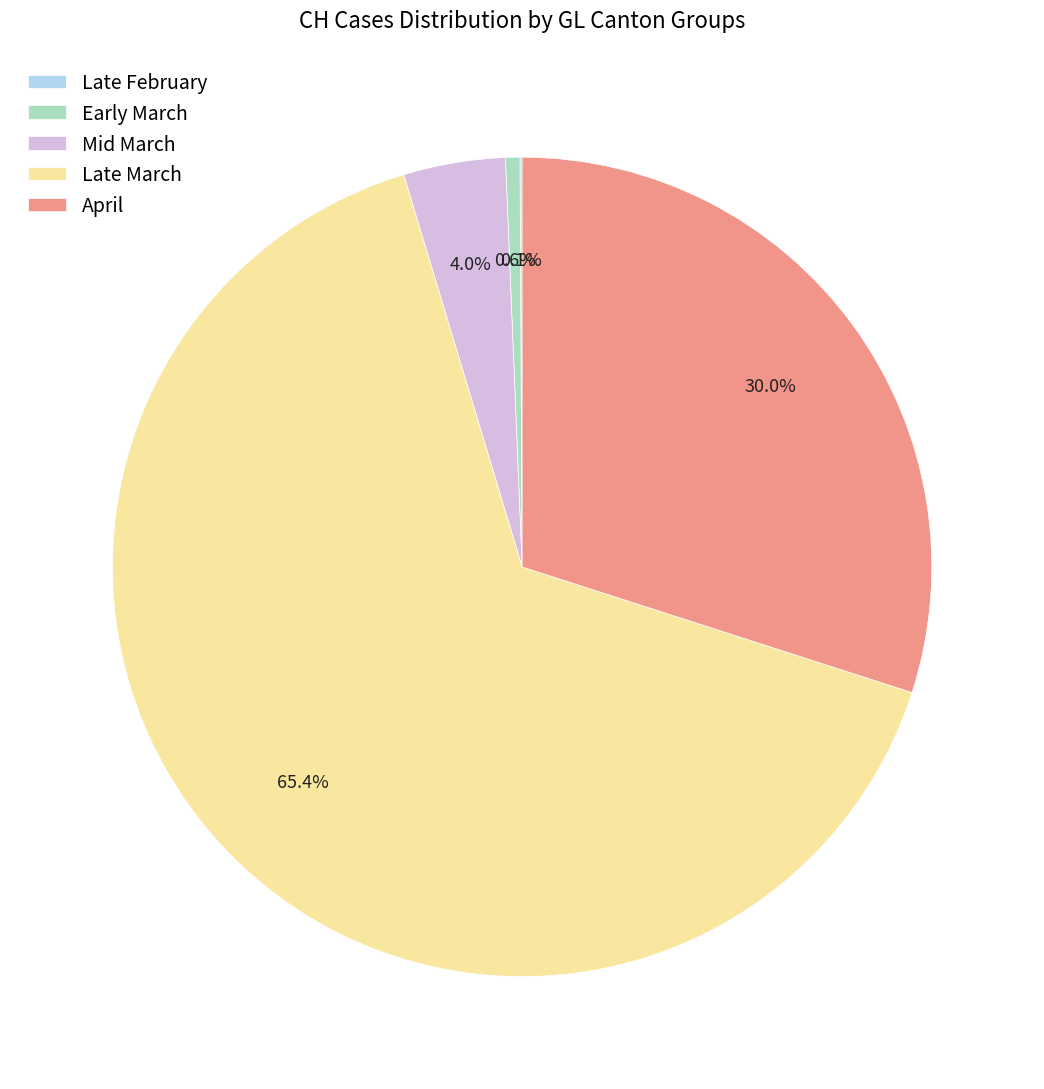

Do Late March and April together represent more than half of the pie?

Yes